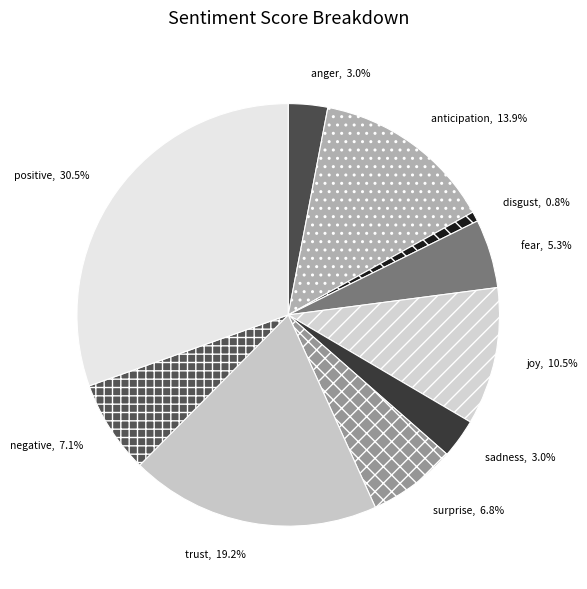

Combined, what portion of the pie is sadness and positive?

33.5%